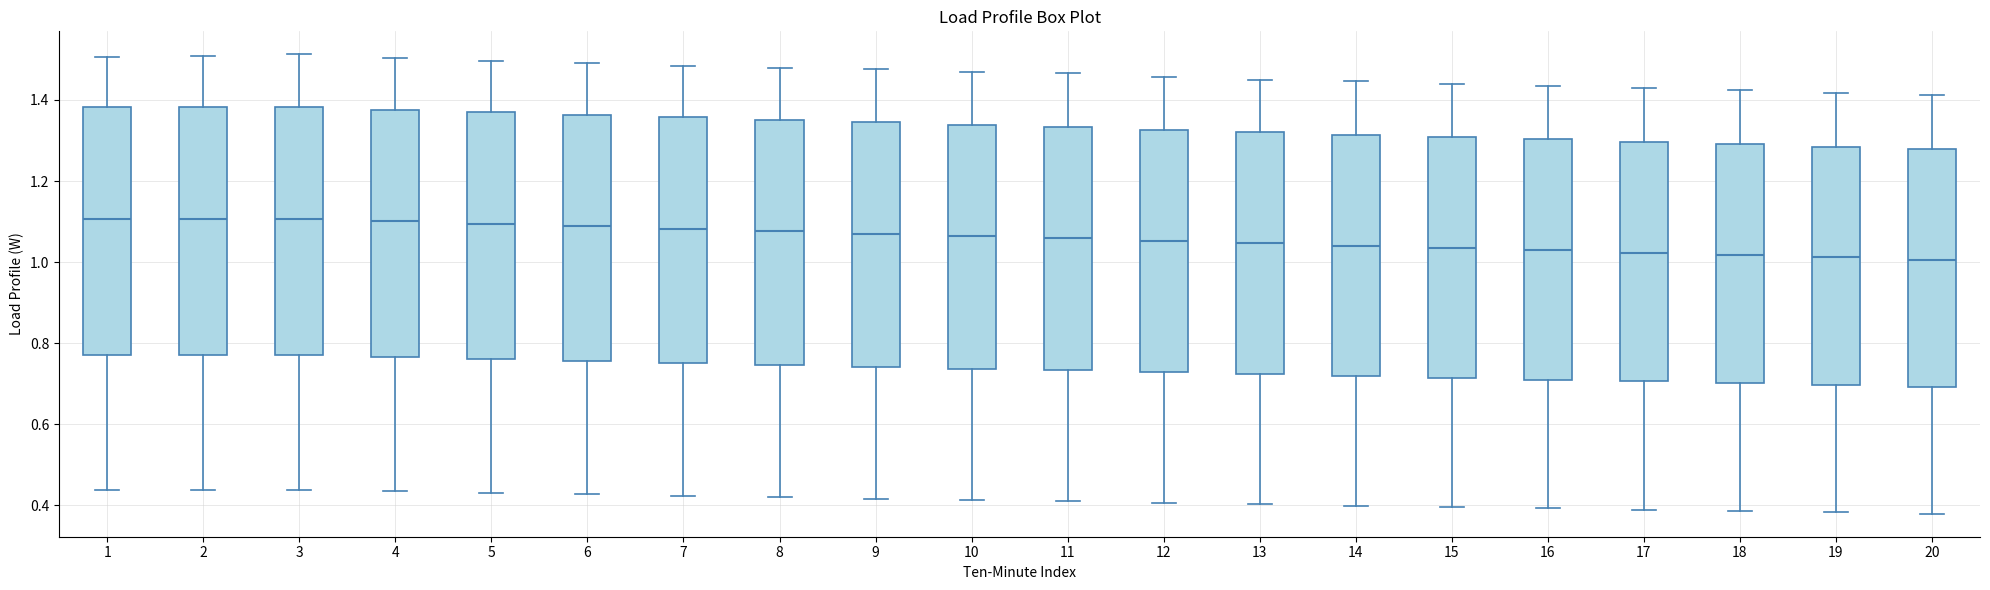

Reading left to right, read every box against the y-axis: the position of its median line, the range the box covers, and the ends of its whiskers. The values are not printed on the chart, so give them approximately, as read against the axis.

1: median 1.10, box 0.78 to 1.38, whiskers 0.44 to 1.50
2: median 1.10, box 0.78 to 1.38, whiskers 0.44 to 1.50
3: median 1.10, box 0.78 to 1.38, whiskers 0.44 to 1.52
4: median 1.10, box 0.76 to 1.38, whiskers 0.44 to 1.50
5: median 1.10, box 0.76 to 1.36, whiskers 0.44 to 1.50
6: median 1.08, box 0.76 to 1.36, whiskers 0.42 to 1.50
7: median 1.08, box 0.76 to 1.36, whiskers 0.42 to 1.48
8: median 1.08, box 0.74 to 1.36, whiskers 0.42 to 1.48
9: median 1.08, box 0.74 to 1.34, whiskers 0.42 to 1.48
10: median 1.06, box 0.74 to 1.34, whiskers 0.42 to 1.46
11: median 1.06, box 0.74 to 1.34, whiskers 0.40 to 1.46
12: median 1.06, box 0.72 to 1.32, whiskers 0.40 to 1.46
13: median 1.04, box 0.72 to 1.32, whiskers 0.40 to 1.46
14: median 1.04, box 0.72 to 1.32, whiskers 0.40 to 1.44
15: median 1.04, box 0.72 to 1.30, whiskers 0.40 to 1.44
16: median 1.02, box 0.72 to 1.30, whiskers 0.40 to 1.44
17: median 1.02, box 0.70 to 1.30, whiskers 0.38 to 1.44
18: median 1.02, box 0.70 to 1.30, whiskers 0.38 to 1.42
19: median 1.02, box 0.70 to 1.28, whiskers 0.38 to 1.42
20: median 1.00, box 0.70 to 1.28, whiskers 0.38 to 1.42